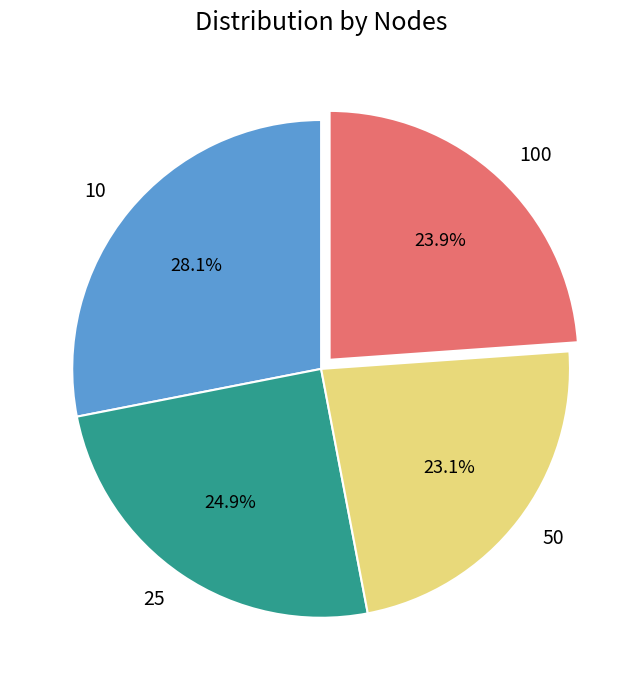

To the nearest percent, what is the difference between the largest and smallest slice percentages?

5%